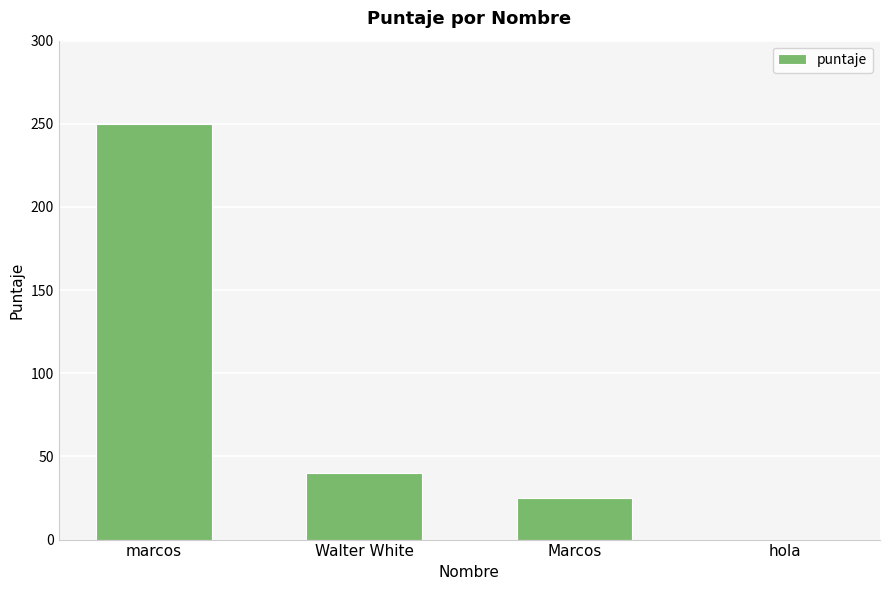

Are the bars grouped side by side (vs. stacked)?

No